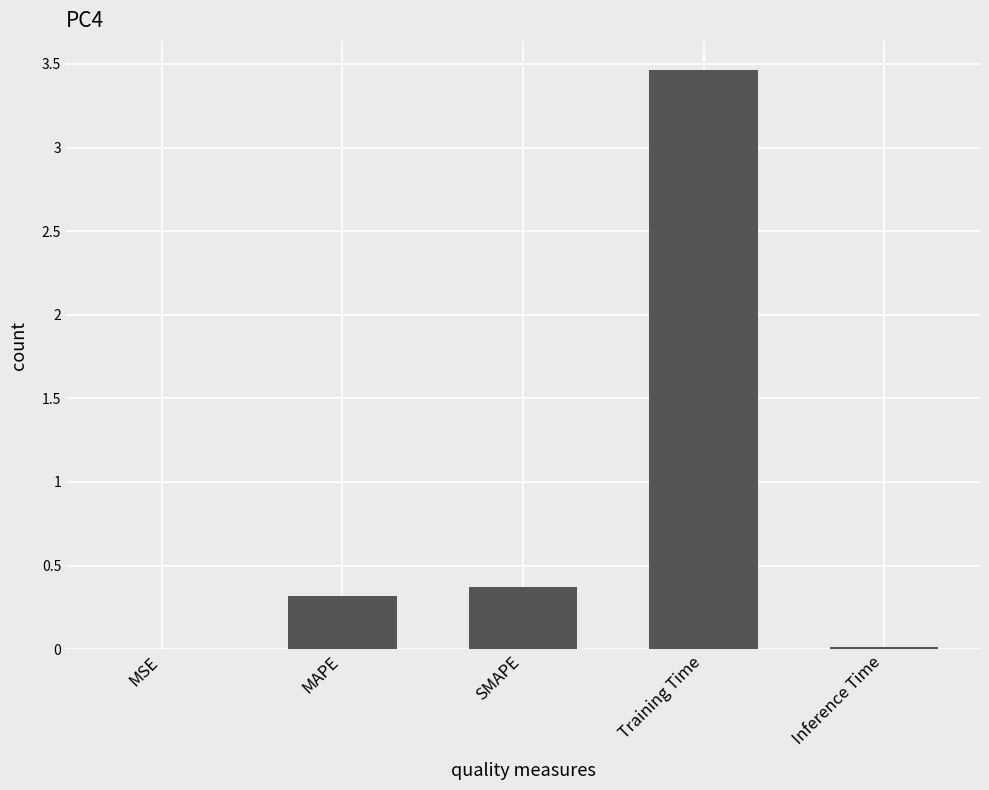

What is the maximum value shown in the chart?

3.5